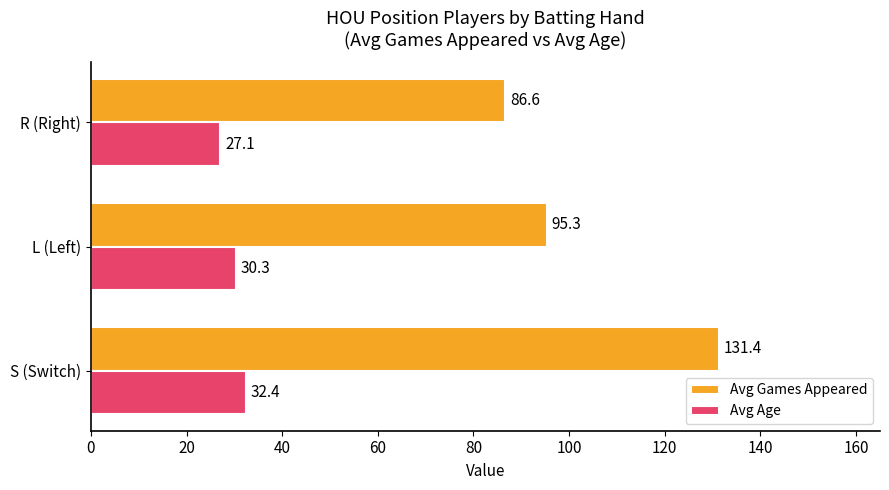

Which series has the largest total across all categories?

Avg Games Appeared